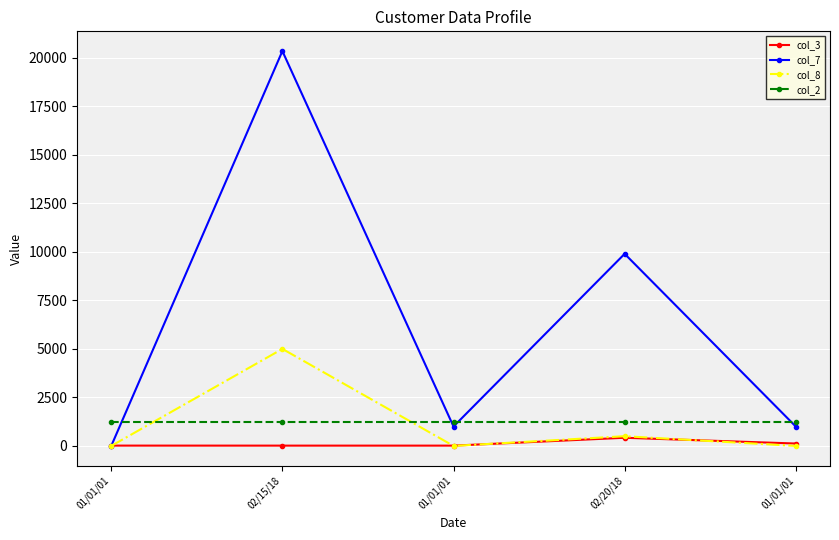

How many categories are shown in the chart?

5